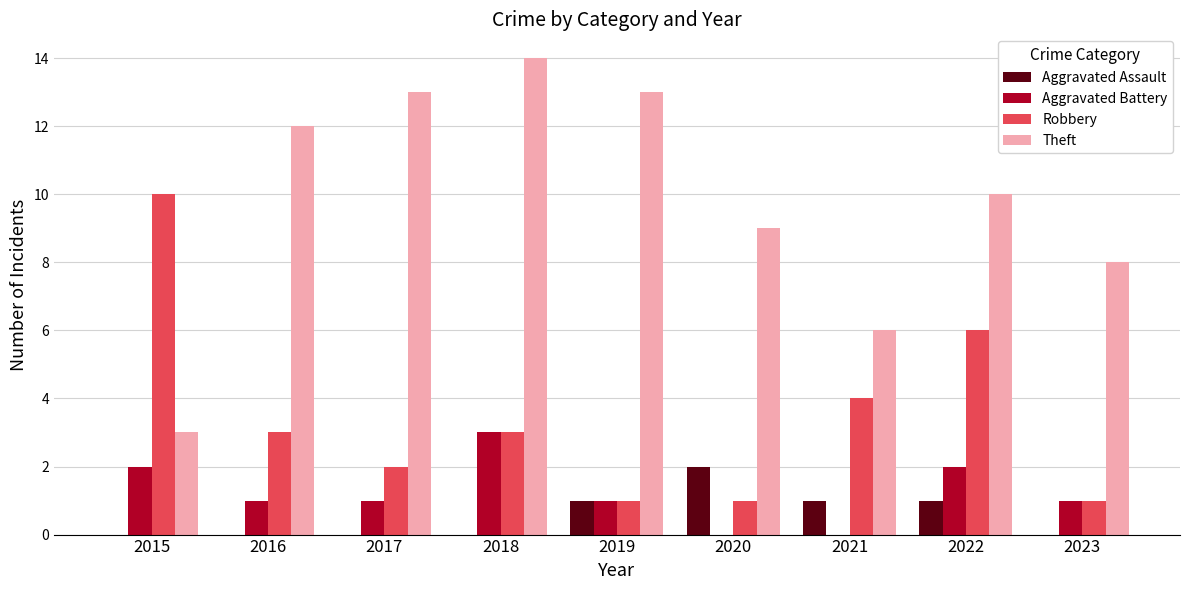

How many distinct data groups are displayed?

4